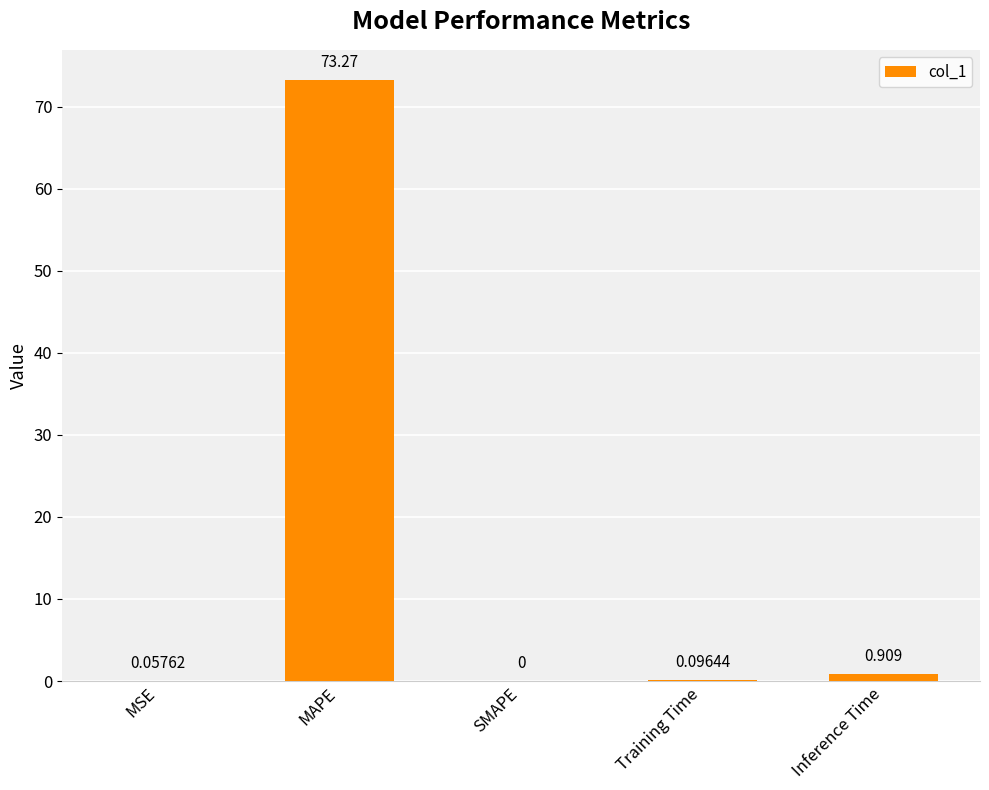

What is the maximum value shown in the chart?

73.3